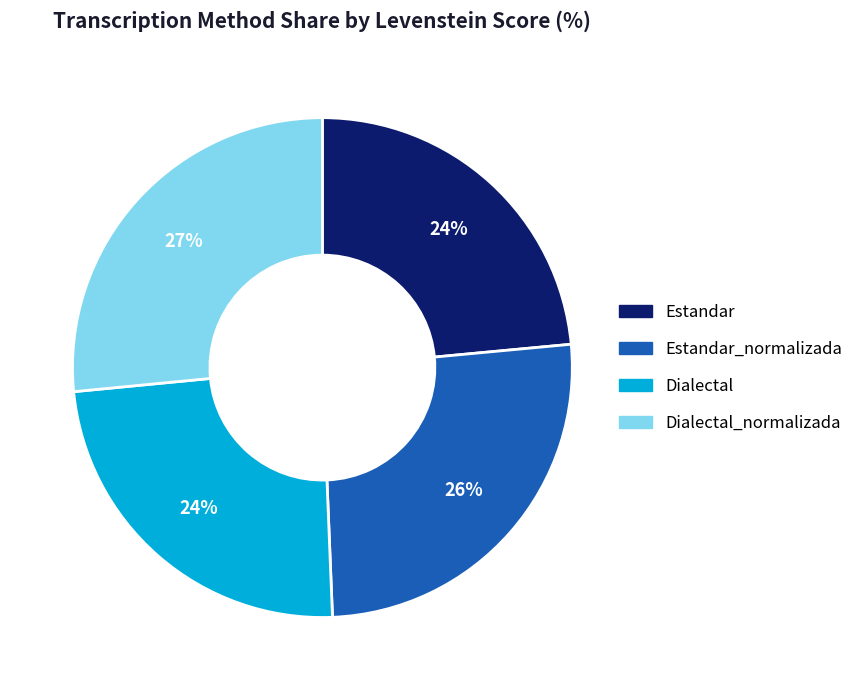

To the nearest percent, what percentage of the pie is Dialectal?

24%